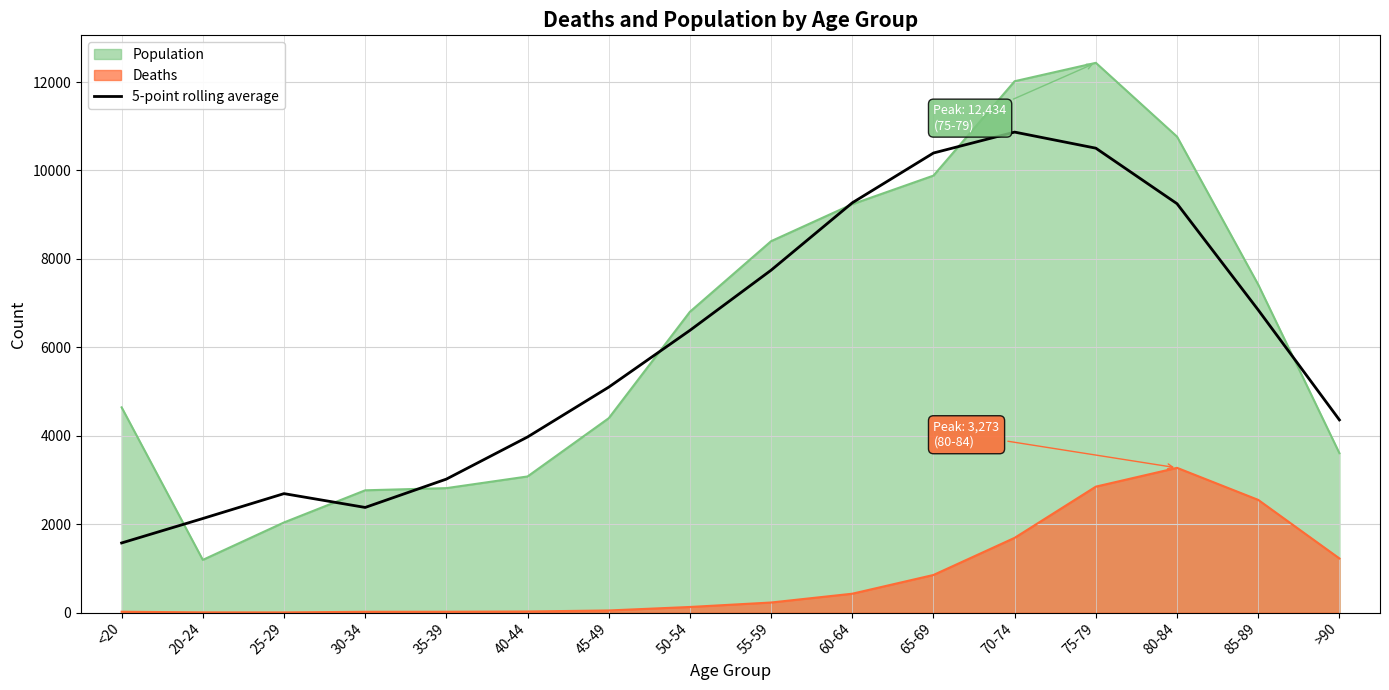

Which has a higher value, 85-89 or 25-29?

85-89